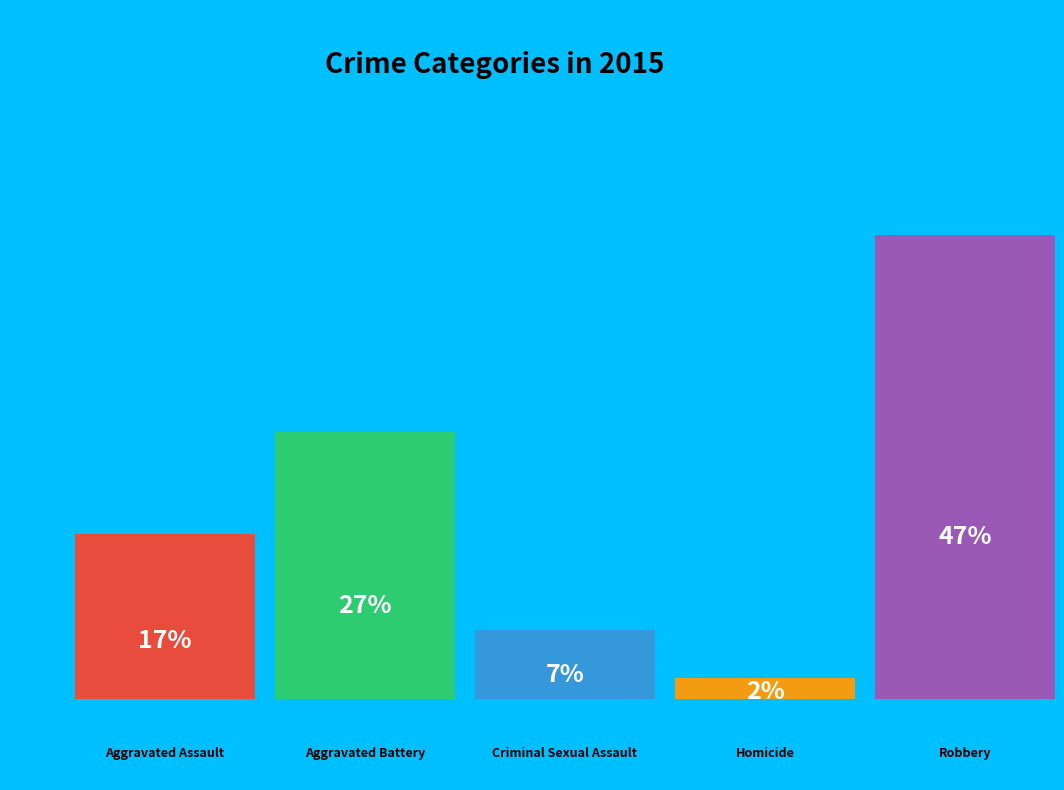

How many slices are in this pie chart?

5